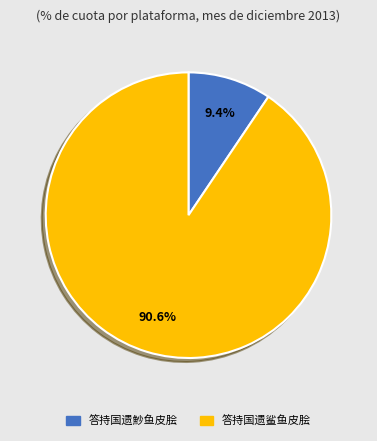

Which category has the biggest portion of the pie?

答持国遗鲨鱼皮脍